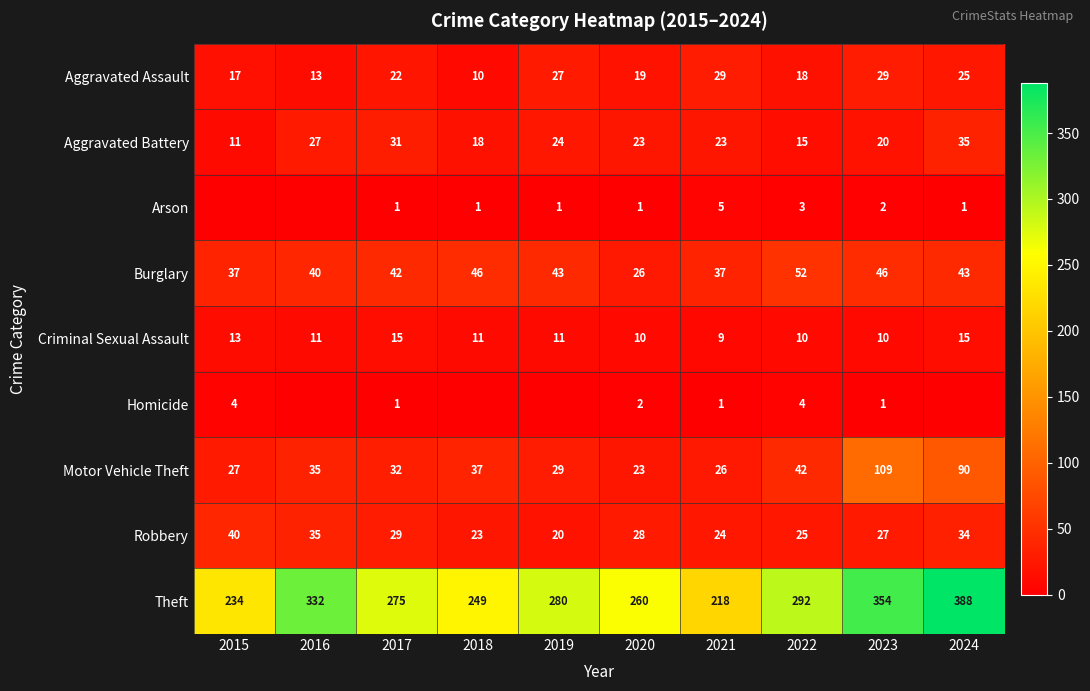

What is the spread (max minus min) of values at 2020?

259